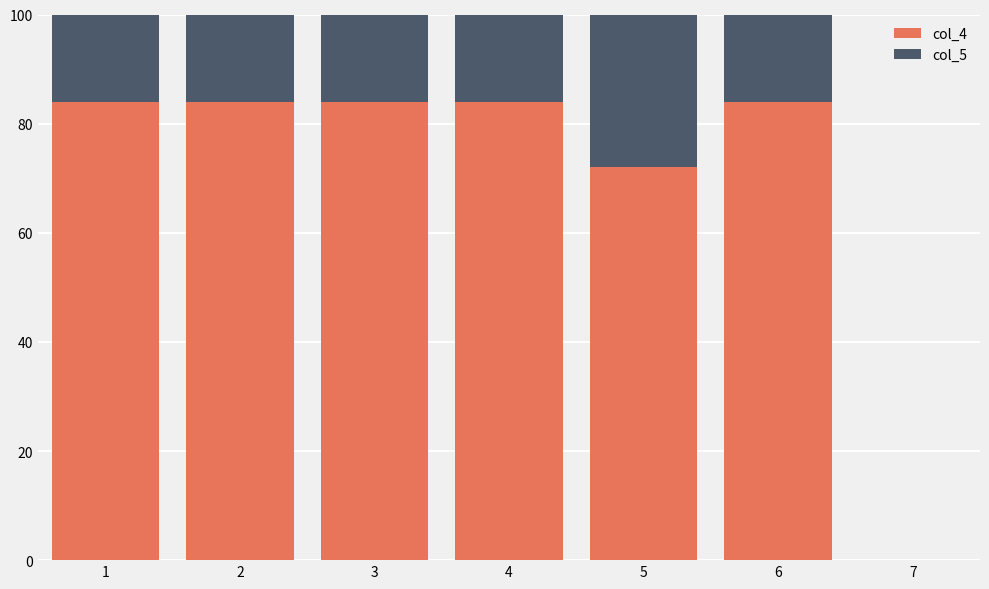

What is the value of the col_5 bar at the 3rd from the left?

72